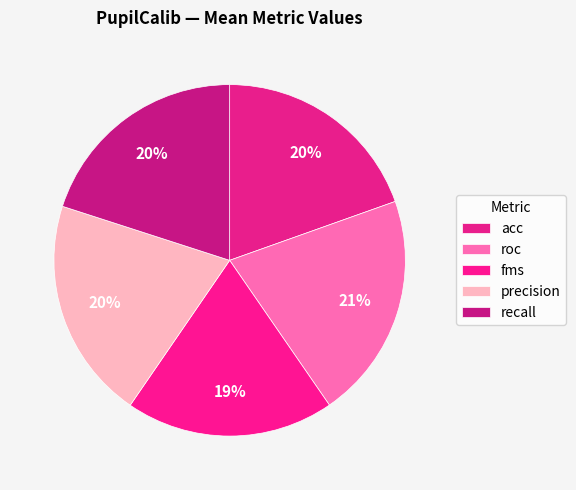

What is the total percentage of acc and recall?

39.7%